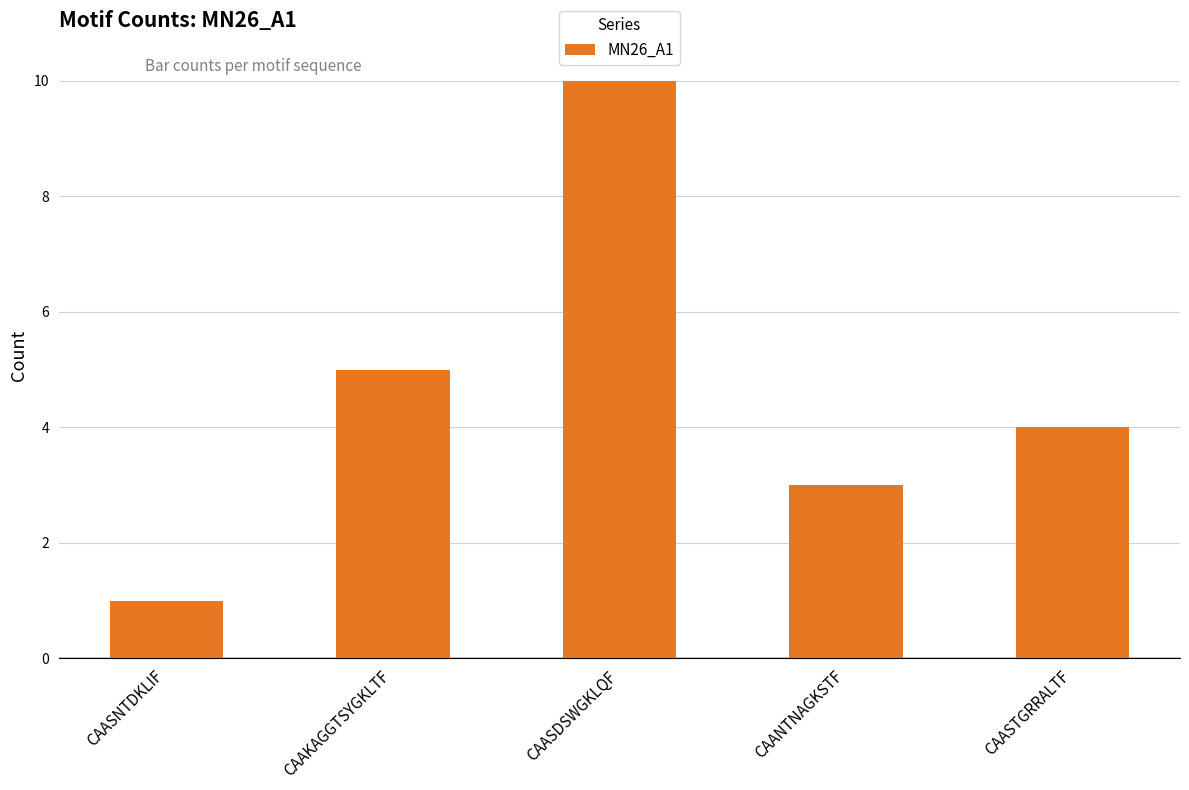

Reading left to right, extract all data points from this chart.

CAASNTDKLIF=1	CAAKAGGTSYGKLTF=5	CAASDSWGKLQF=10	CAANTNAGKSTF=3	CAASTGRRALTF=4